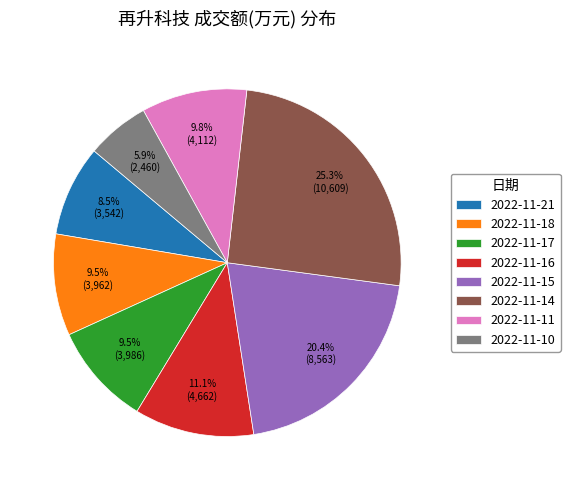

Is there a majority slice in this chart?

No